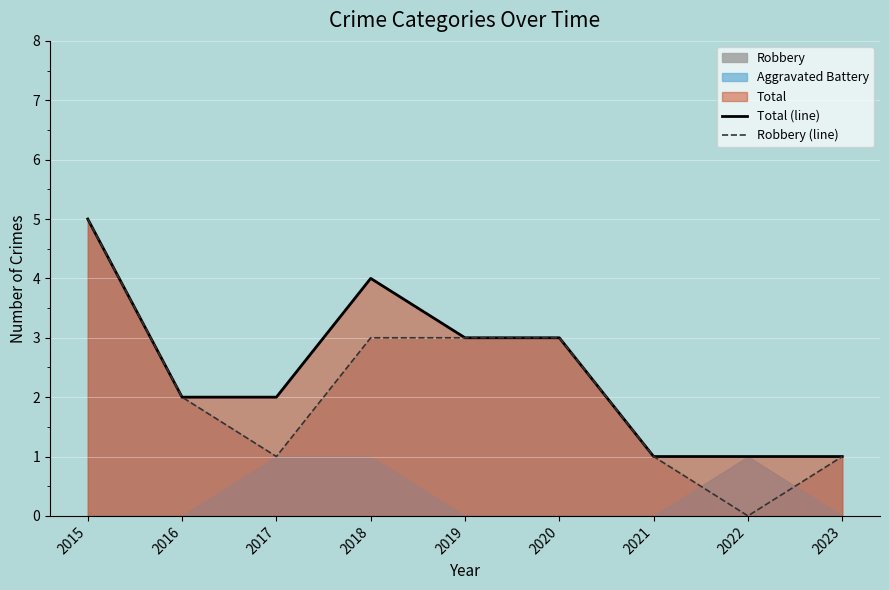

Reading left to right, transcribe all the data shown in this chart.

Total (line): 2015=5	2016=2	2017=2	2018=4	2019=3	2020=3	2021=1	2022=1	2023=1
Robbery (line): 2015=5	2016=2	2017=1	2018=3	2019=3	2020=3	2021=1	2022=0	2023=1